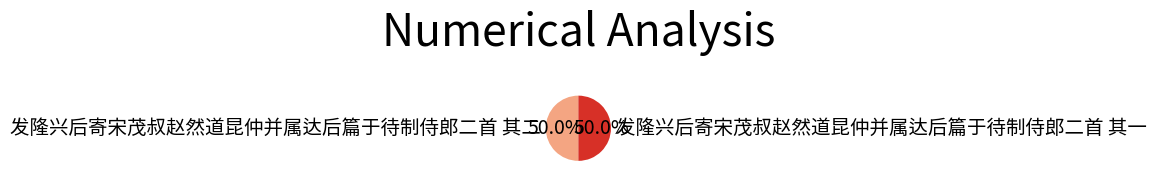

How many slices are in this pie chart?

2